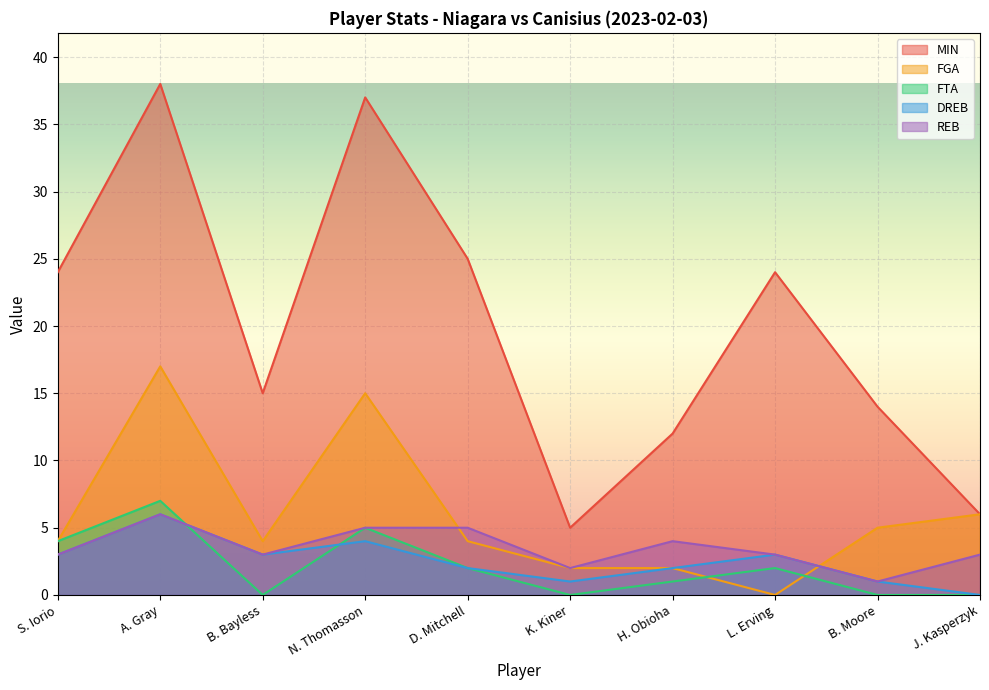

How many values in the FTA series are below 2?

5